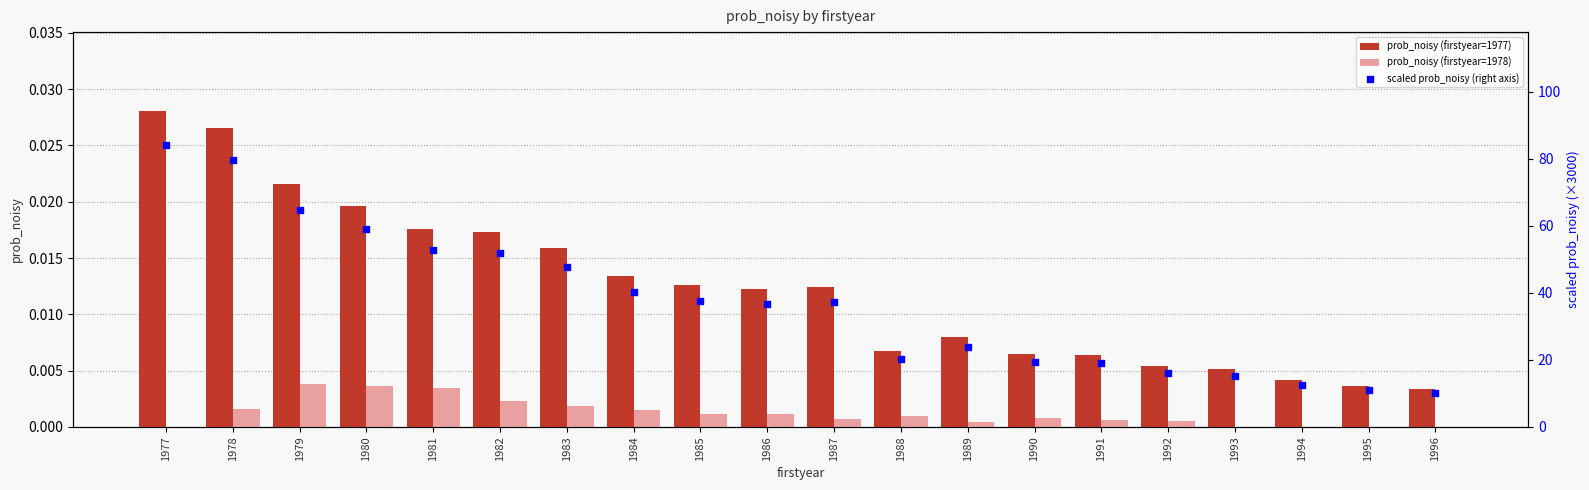

At how many categories does at least one series exceed 63?

3